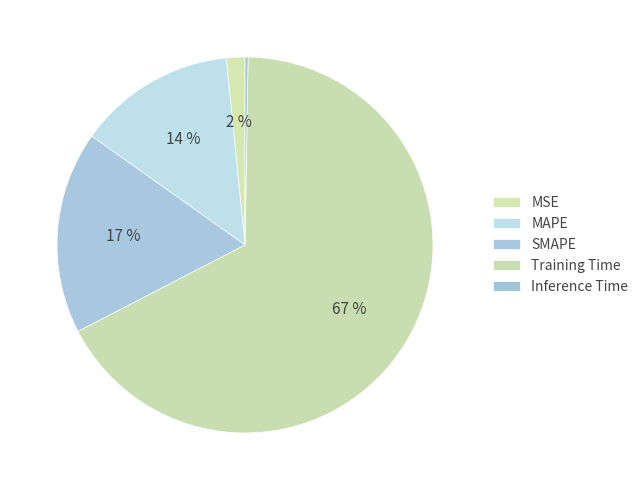

Rank the categories by value from highest to lowest.

Training Time, SMAPE, MAPE, MSE, Inference Time